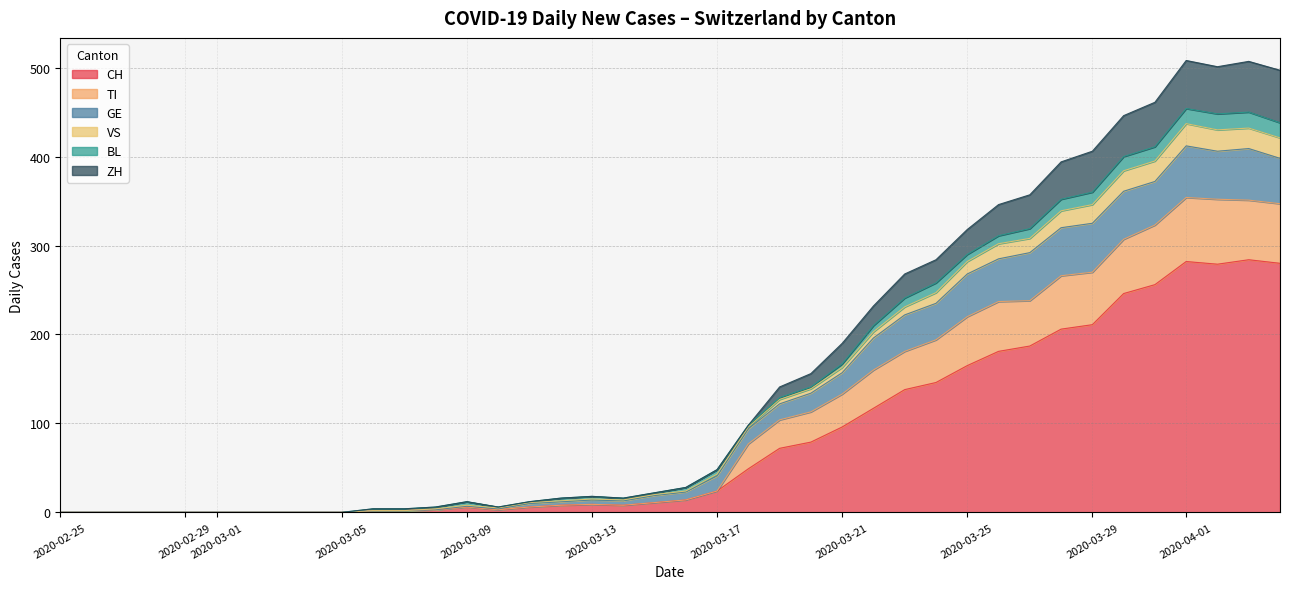

Which series has the largest total across all categories?

CH